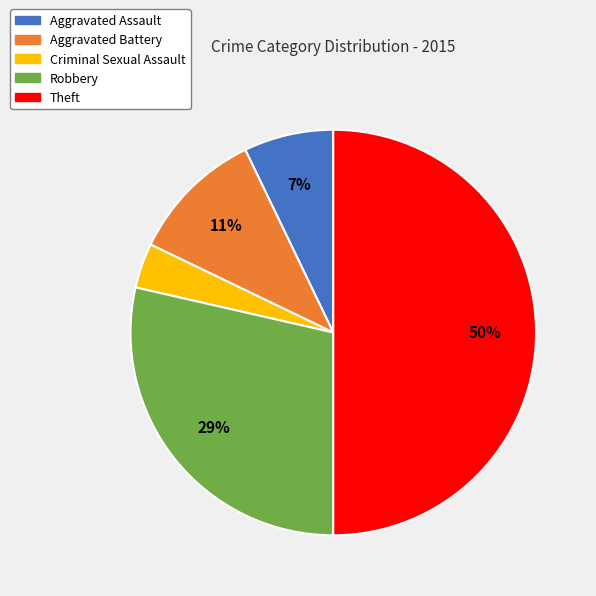

Which has a higher value, Aggravated Battery or Criminal Sexual Assault?

Aggravated Battery